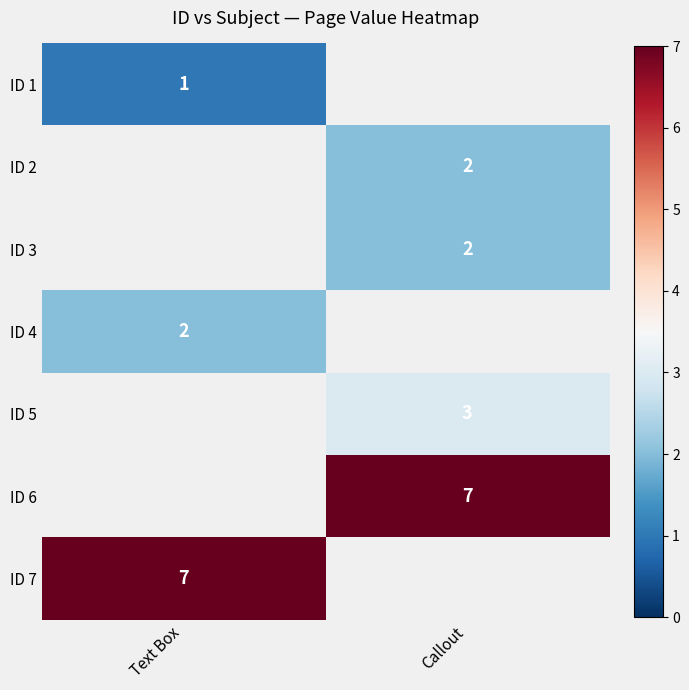

Is the value of ID 4 at Text Box greater than the value of ID 7 at Text Box?

No